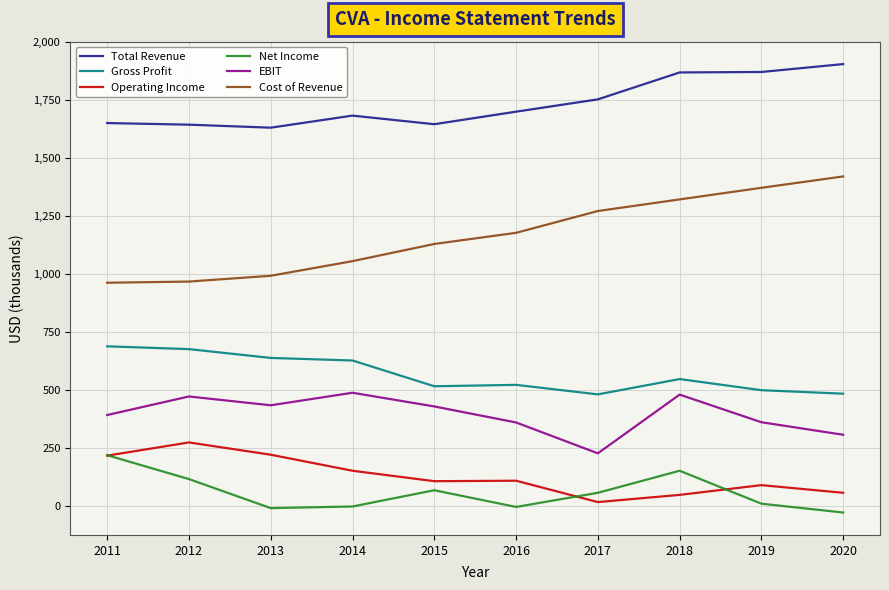

The value of EBIT at 2014 is 488. True or false?

True